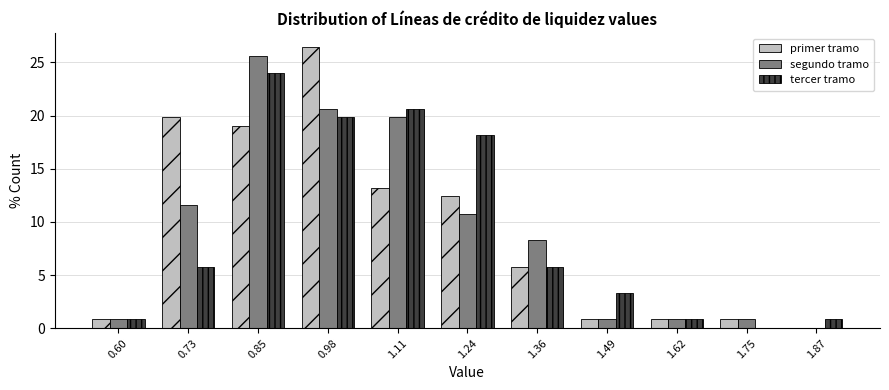

At which category does the chart reach its peak across all series?

0.98